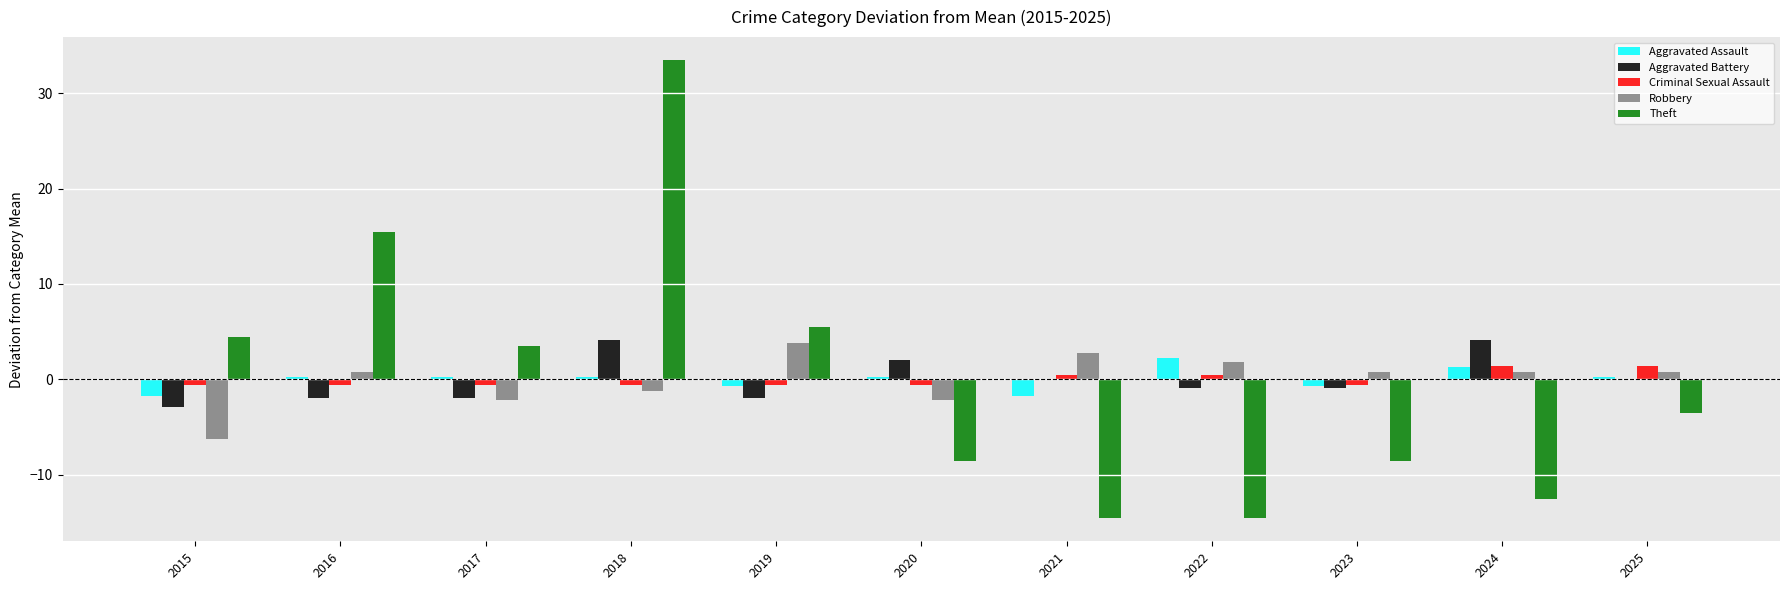

Between 2017 and 2022, which series saw the biggest shift?

Theft